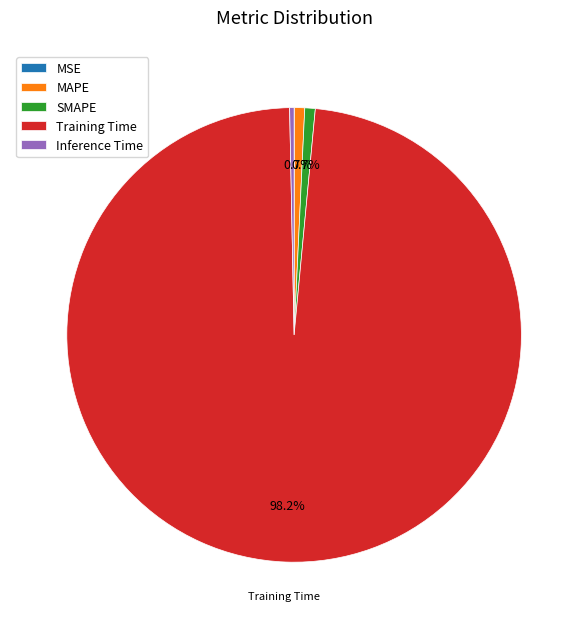

What is the largest slice in the pie chart?

Training Time